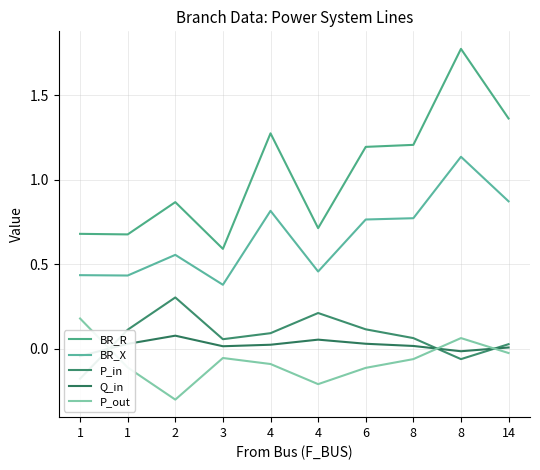

What is the difference between the BR_R values at 8 and 1?

0.5